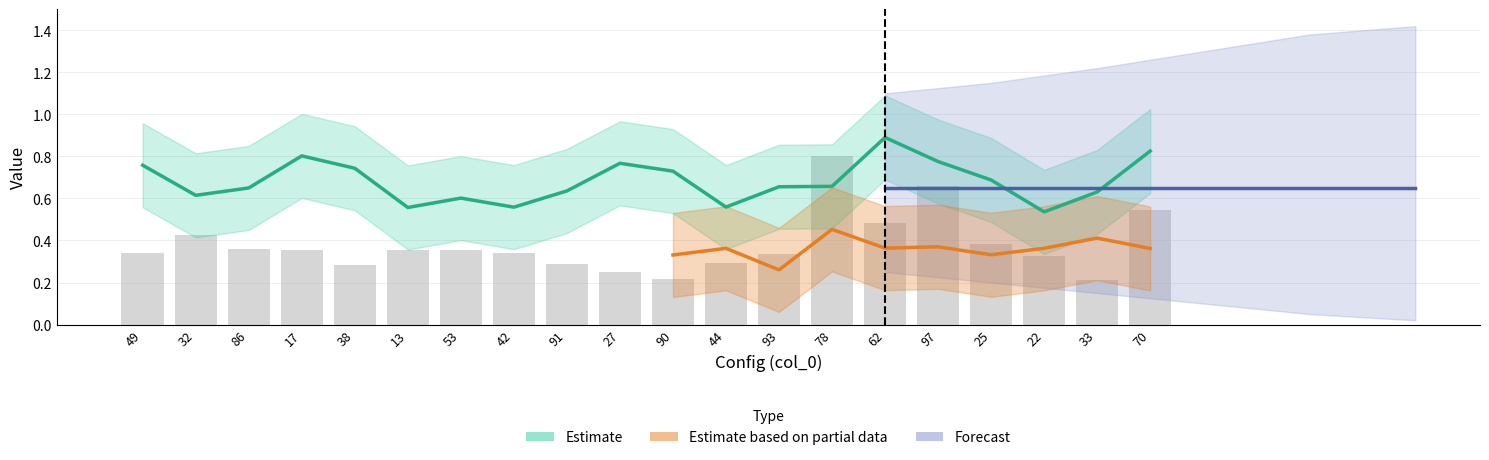

True or false: the data shows 0.2 at 93.

False